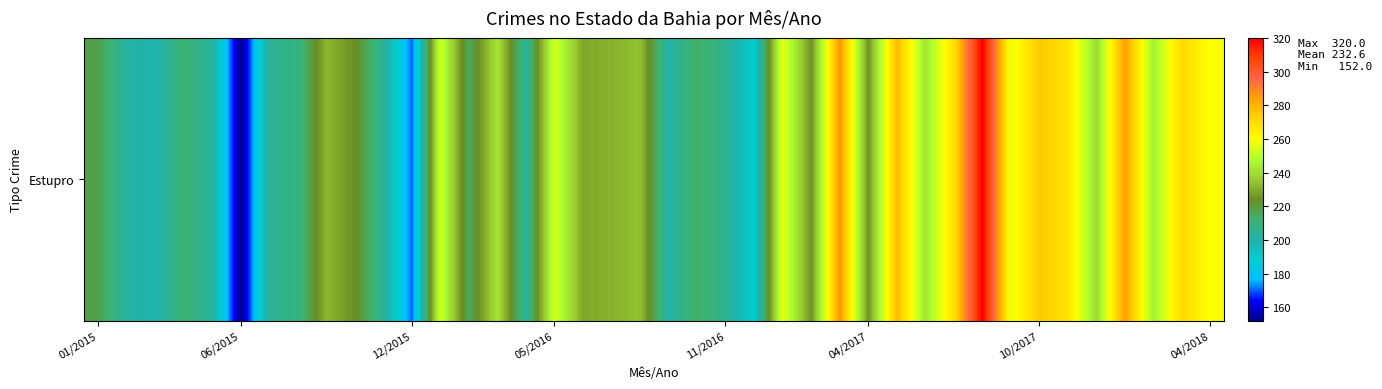

What is the ratio of the value at 30 to the value at 14?

1.1